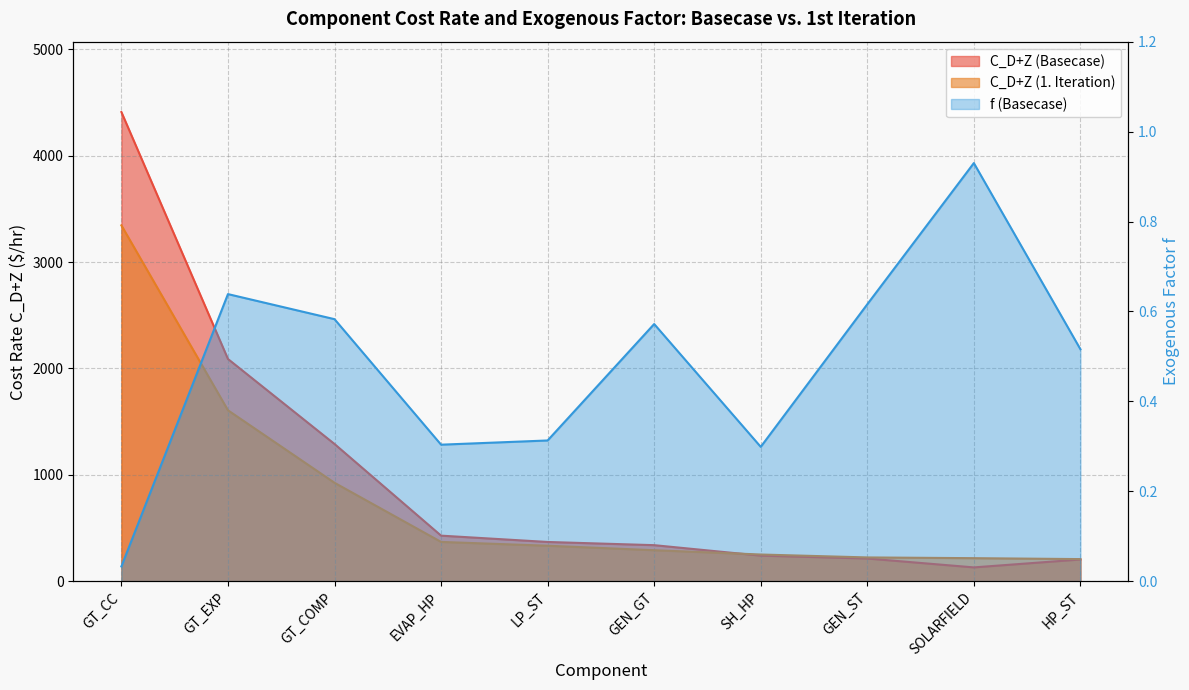

What position from the left is GT_COMP?

3